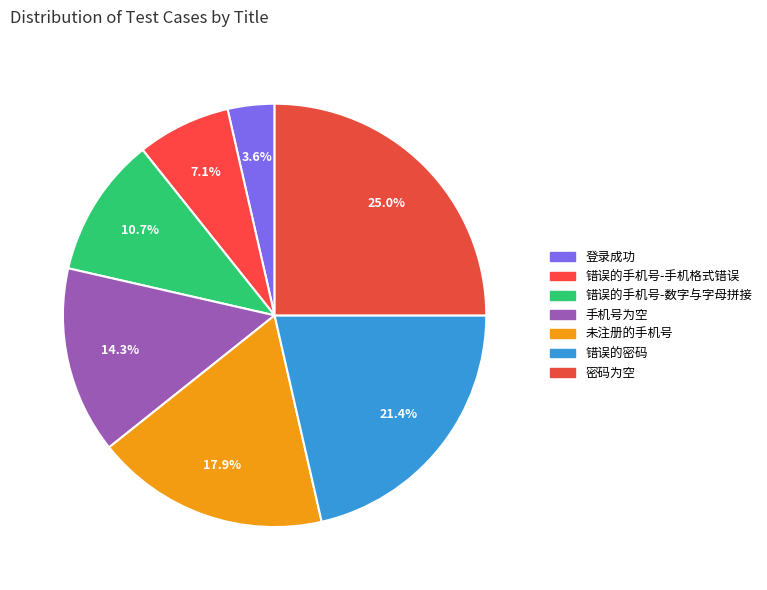

What portion of the pie excludes 未注册的手机号?

82.1%